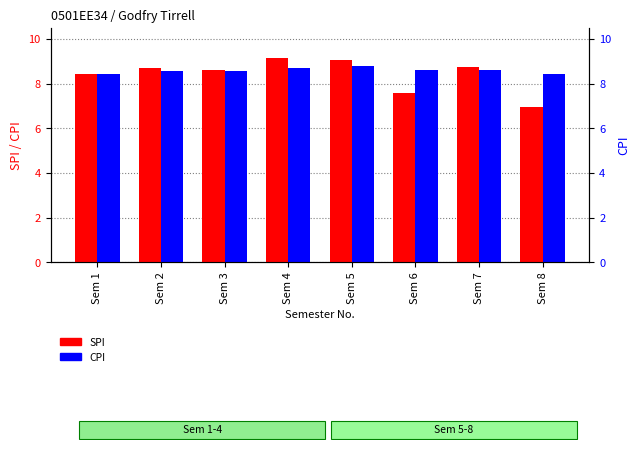

Reading left to right, list all the values displayed in this chart.

SPI: Sem 1=8.4	Sem 2=8.7	Sem 3=8.6	Sem 4=9.1	Sem 5=9.1	Sem 6=7.6	Sem 7=8.7	Sem 8=7.0
CPI: Sem 1=8.4	Sem 2=8.6	Sem 3=8.6	Sem 4=8.7	Sem 5=8.8	Sem 6=8.6	Sem 7=8.6	Sem 8=8.4